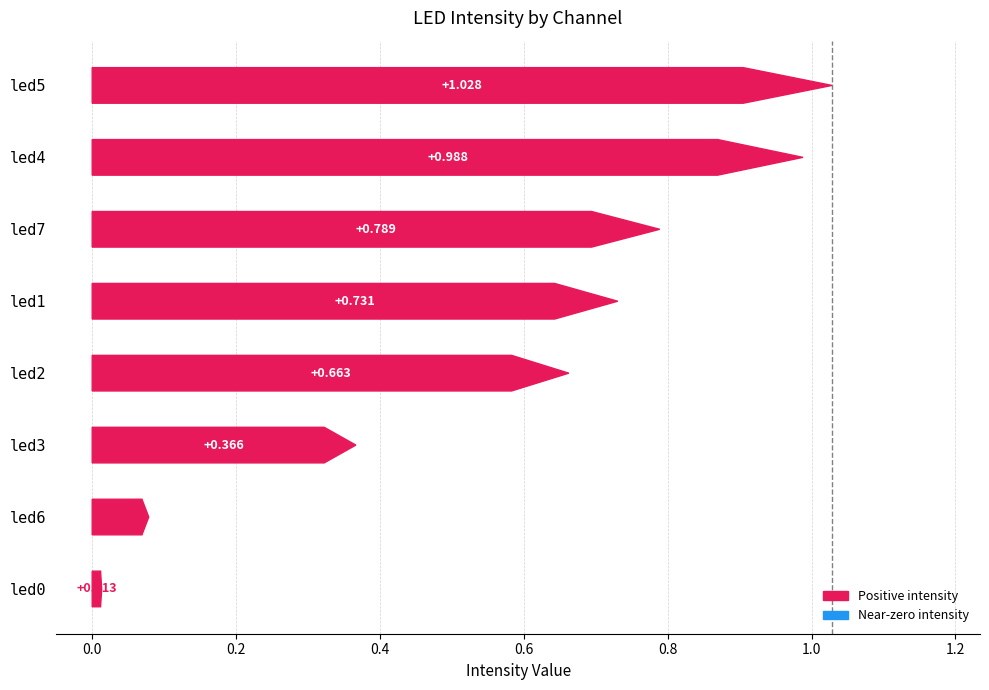

Reading right to left, extract all data points from this chart.

0.8	0.1	1.0	1.0	0.4	0.7	0.7	0.0